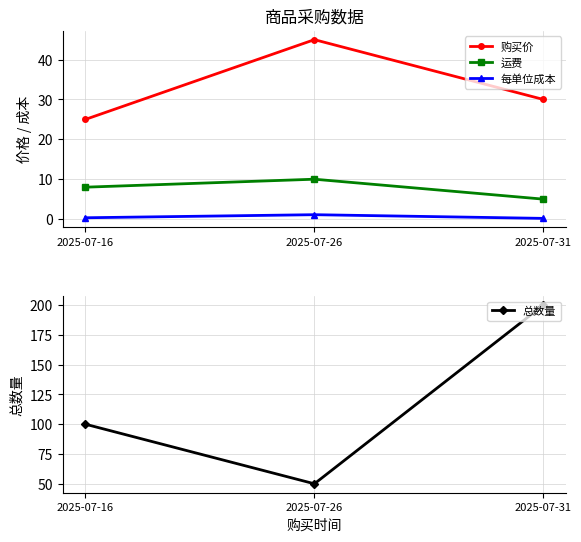

Reading right to left, extract all data points from this chart.

购买价: 30.0	45.0	25.0
运费: 5.0	10.0	8.0
每单位成本: 0.2	1.1	0.3
总数量: 200.0	50.0	100.0